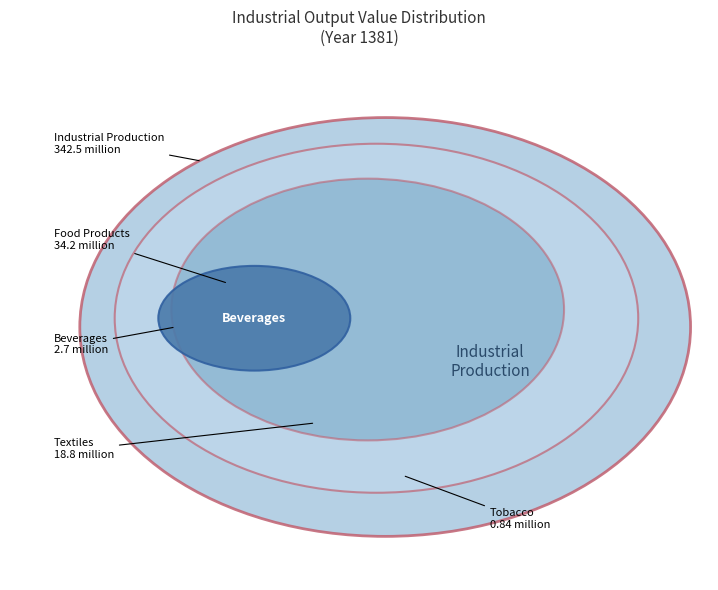

Is it true that توليد انواع آشاميدني‌ها is 1% of the pie?

True